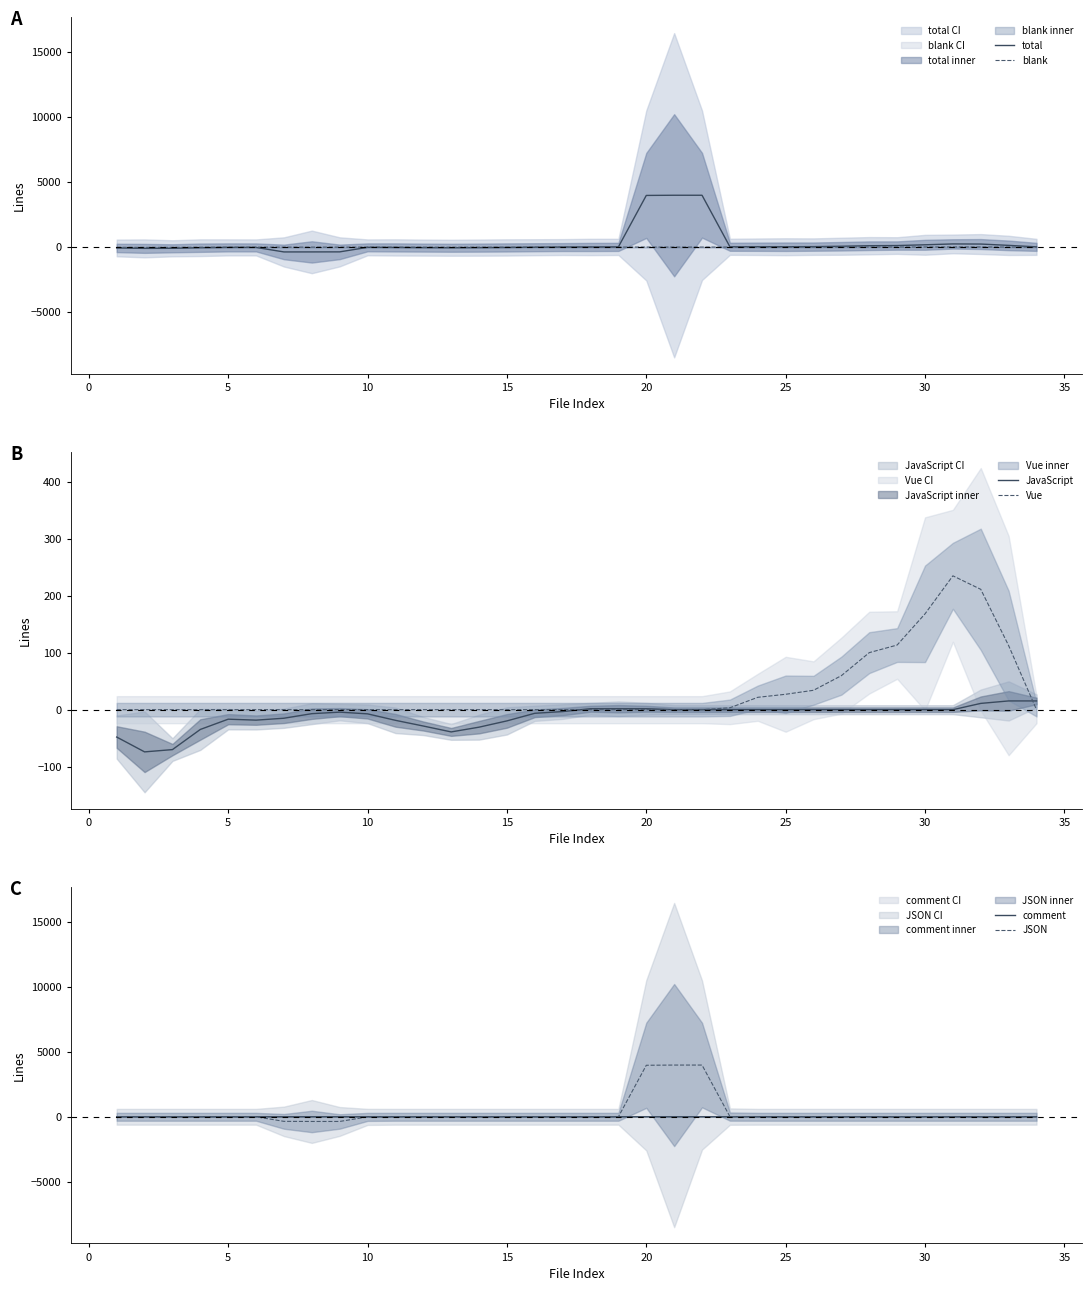

Reading left to right, what are all the values shown in this chart?

total: -64.3	-97.7	-91.7	-45.7	-22.3	-24.0	-371.0	-369.3	-366.0	-18.7	-25.0	-37.7	-49.3	-39.3	-26.0	-9.3	3.7	10.7	17.0	3970.0	3984.0	3983.3	25.7	29.3	29.7	37.0	65.7	106.7	120.0	178.0	244.3	235.0	133.0	19.3
blank: -15.0	-22.3	-20.7	-10.3	-4.7	-4.7	-3.7	-2.3	-2.0	-3.0	-5.7	-8.0	-9.7	-8.3	-6.3	-3.3	0.3	2.3	2.7	1.0	1.0	1.0	1.0	1.7	2.3	2.7	6.0	6.7	6.7	10.0	9.7	11.3	3.7	2.3
JavaScript: -48.0	-74.0	-70.0	-34.7	-16.7	-18.3	-15.0	-7.0	-4.3	-7.3	-18.7	-28.7	-39.0	-30.7	-19.7	-6.3	-3.3	1.7	1.7	1.7	0.0	0.0	0.0	0.0	0.0	0.0	0.0	0.0	0.0	0.0	0.0	11.0	15.3	15.3
Vue: 0.0	0.0	0.0	0.0	0.0	0.0	0.0	0.0	0.0	0.0	0.0	0.0	0.0	0.0	0.0	0.0	0.0	0.0	0.0	0.0	0.0	0.0	3.3	21.7	27.0	34.0	59.7	100.0	113.3	168.0	234.7	211.0	112.3	0.0
comment: -1.3	-1.3	-1.0	-0.7	-1.0	-1.0	-0.7	-0.3	0.0	-0.3	-0.7	-1.0	-0.7	-0.3	0.0	0.0	0.0	0.0	0.0	0.0	0.0	0.3	0.3	0.7	0.3	0.3	0.0	0.0	0.0	0.0	0.0	1.7	1.7	1.7
JSON: 0.0	0.0	0.0	0.0	0.0	0.0	-351.7	-359.7	-359.7	-8.0	0.0	0.0	0.0	0.0	0.0	0.0	0.0	0.0	0.0	3961.0	3976.7	3976.7	15.7	0.0	0.0	0.0	0.0	0.0	0.0	0.0	0.0	0.0	0.0	0.0